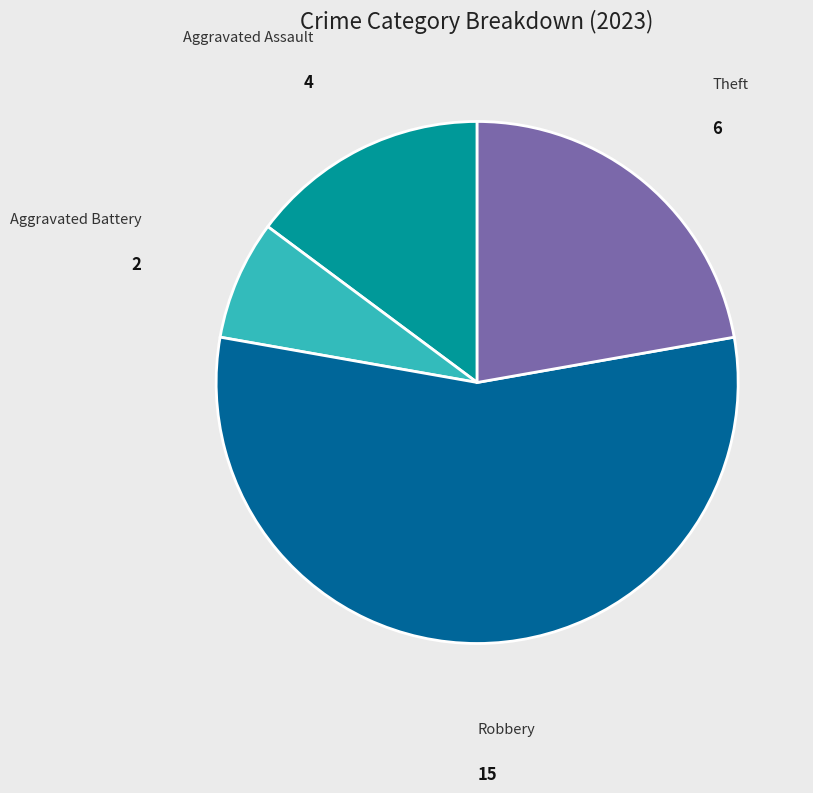

Which category has the biggest portion of the pie?

Robbery